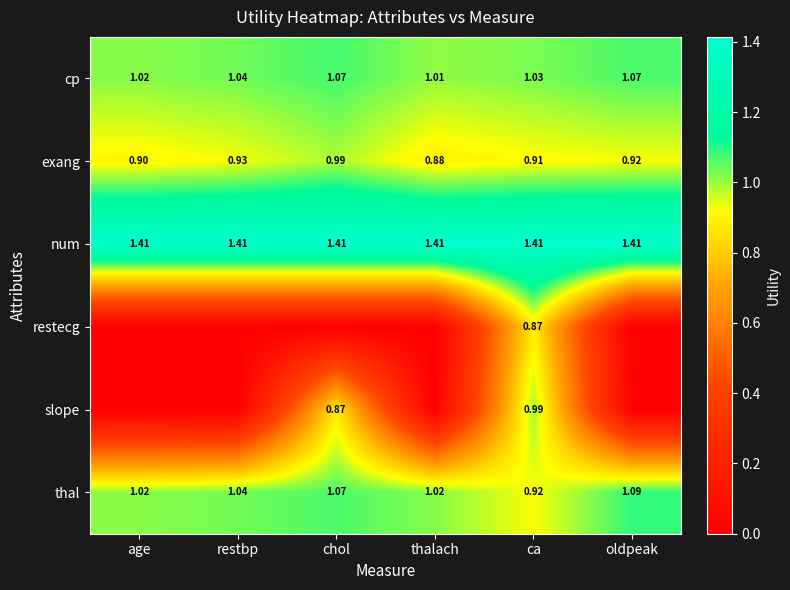

Where is cp nearest to the value 1?

thalach